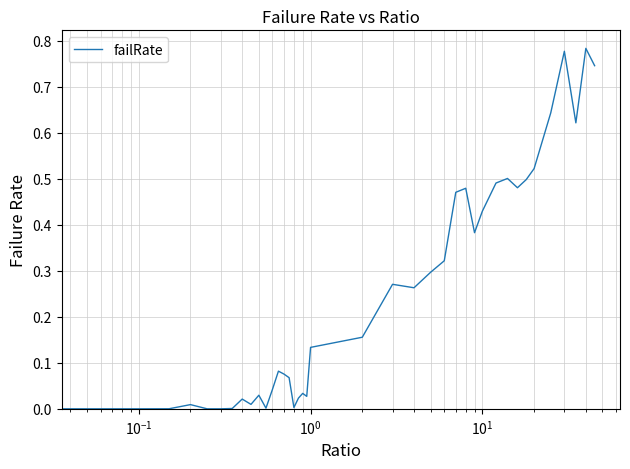

True or false: the data has more than 1 interior local peaks.

True